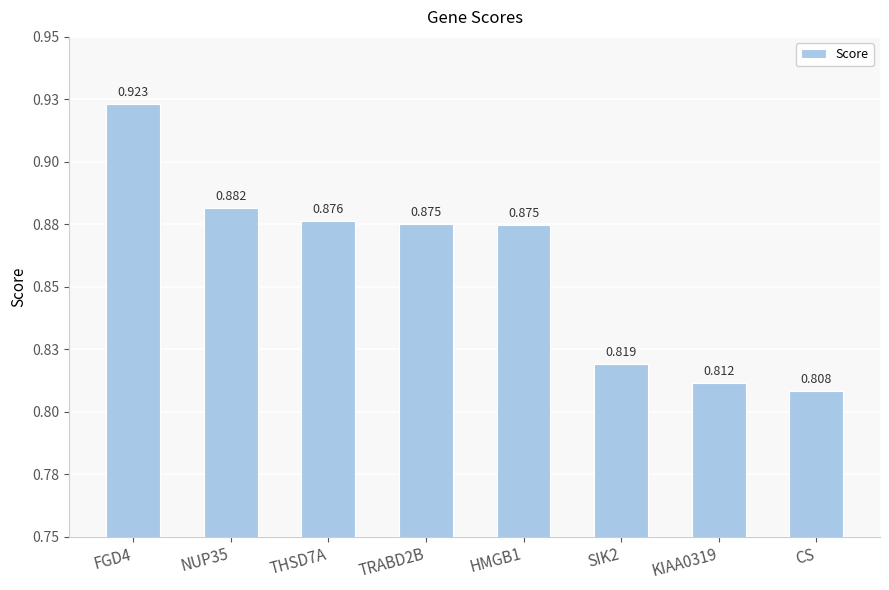

What position from the right is FGD4?

8